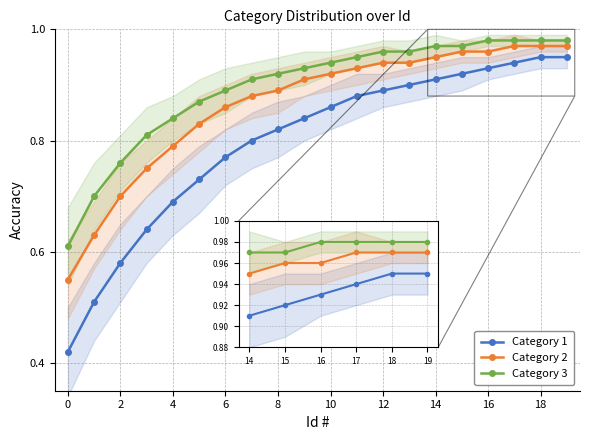

True or false: Category 3 and Category 1 cross at least once.

False